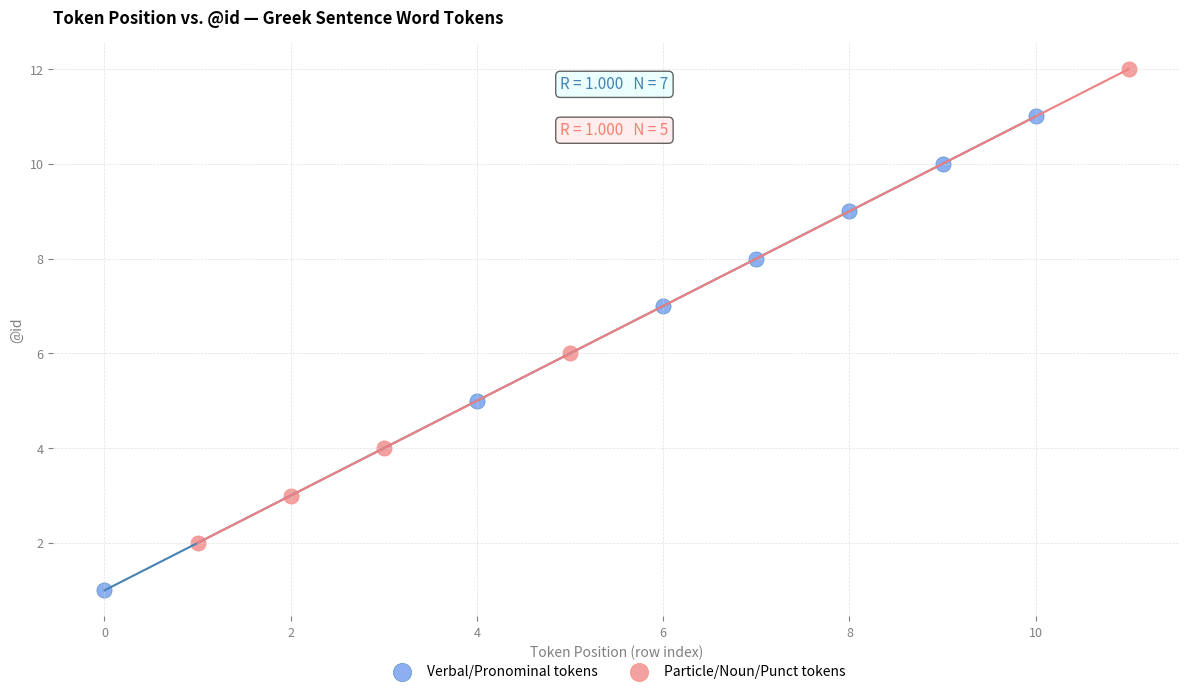

Which series reaches the minimum Y coordinate?

Verbal/Pronominal tokens